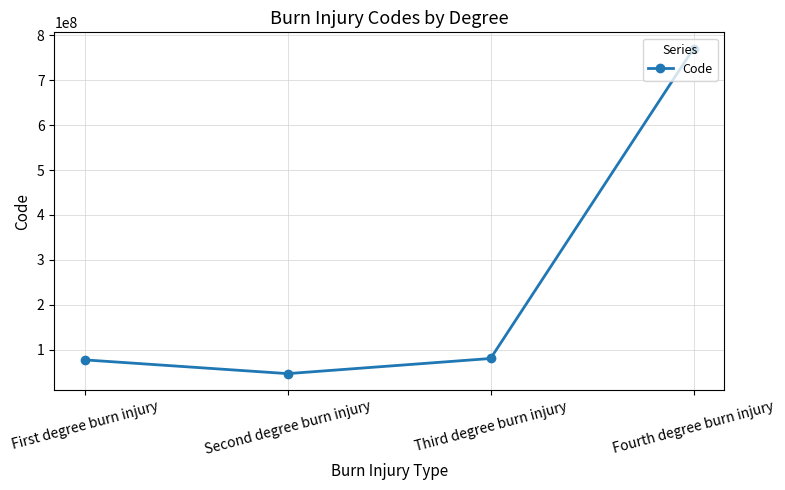

What is the label of the 4th point from the left?

Fourth degree burn injury